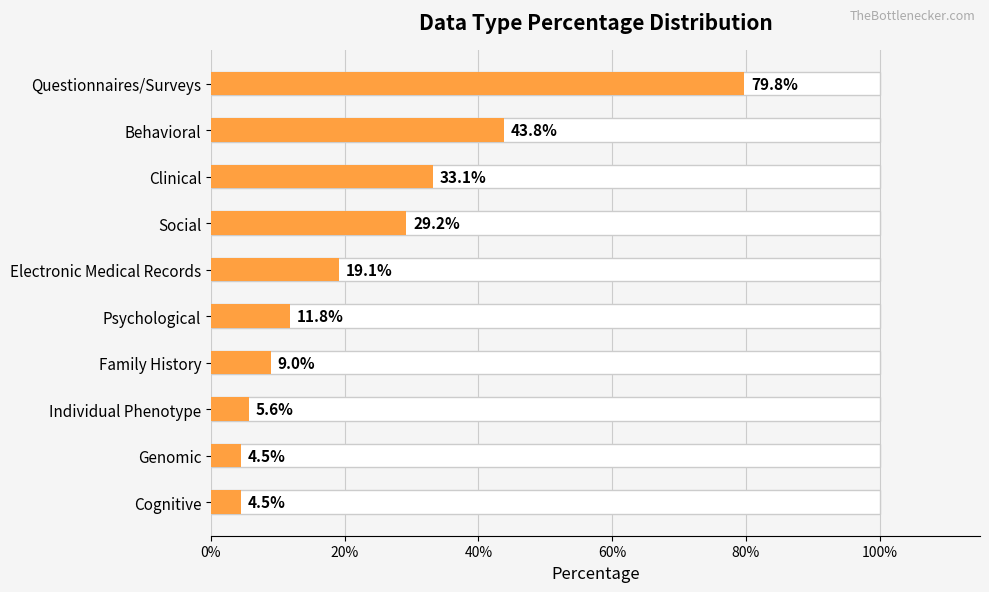

What is the approximate value at Electronic Medical Records?

0.2